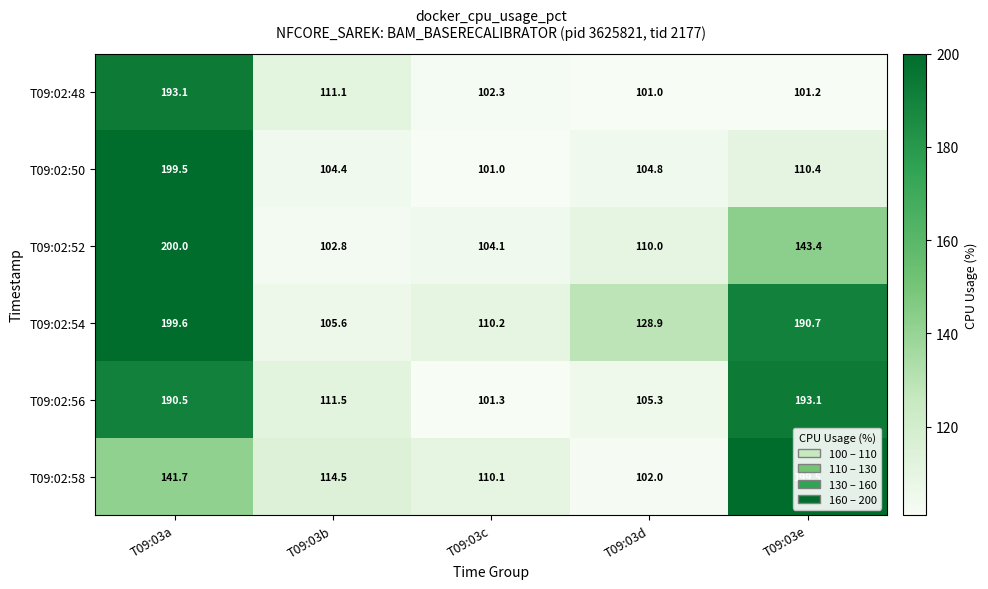

Which category has the highest value across all series?

T09:03a